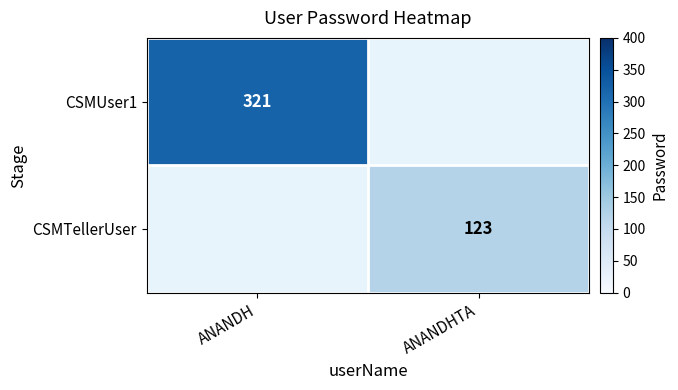

What is the maximum value shown in the chart?

321